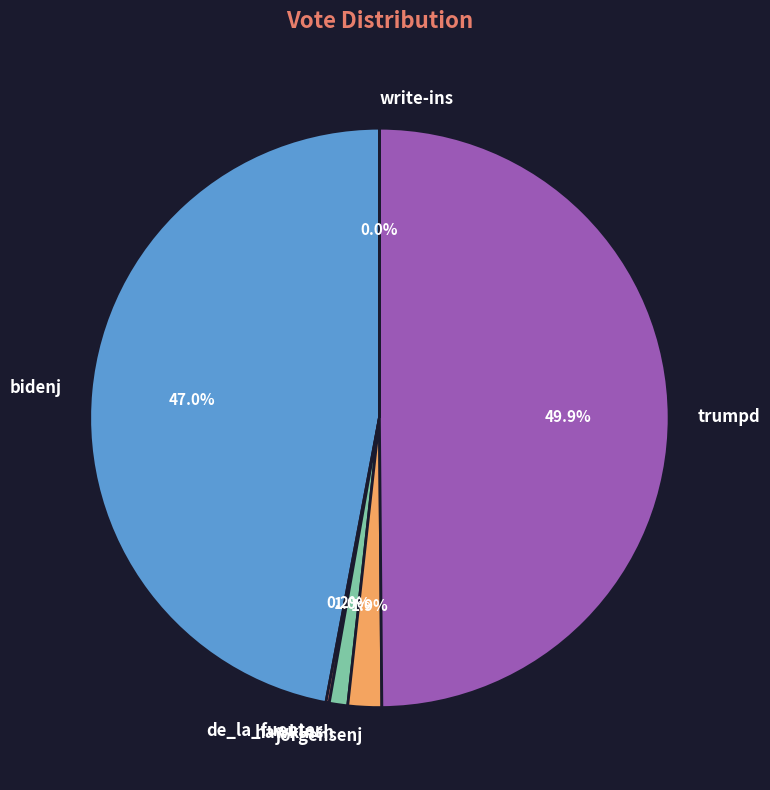

Combined, do trumpd and jorgensenj account for over 50%?

Yes